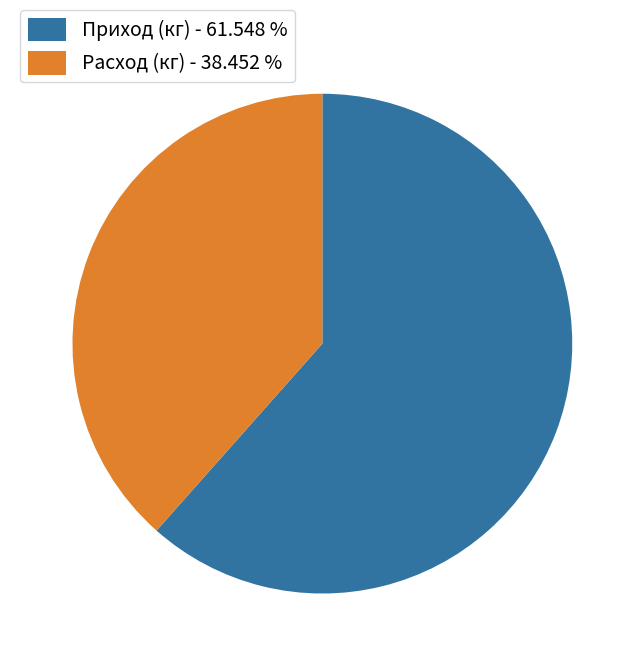

Is there a majority slice in this chart?

Yes